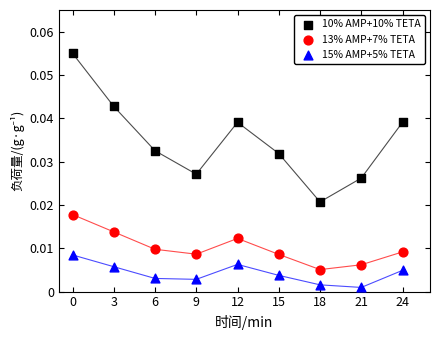

Which series has the largest Y range (max minus min)?

10% AMP+10% TETA